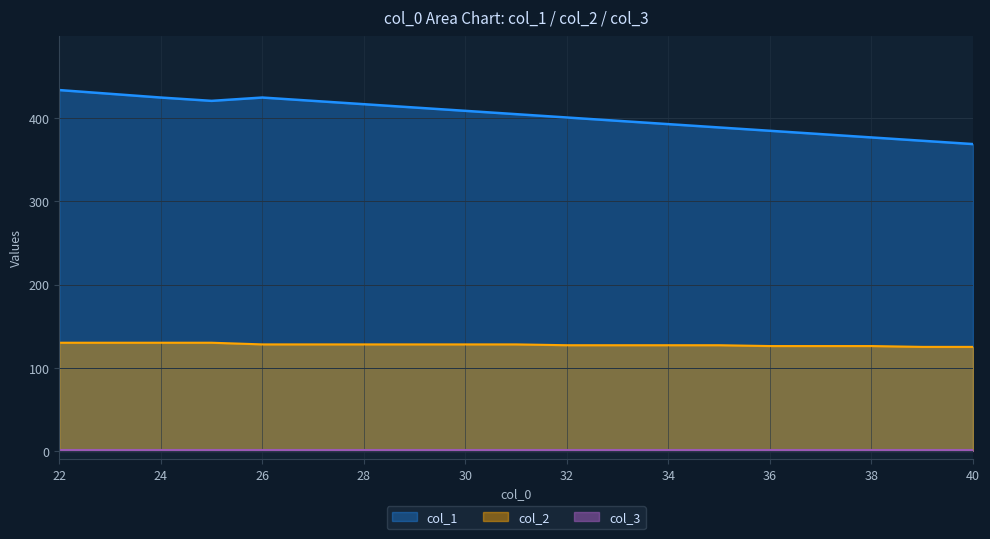

Which series has the widest spread of values?

col_1